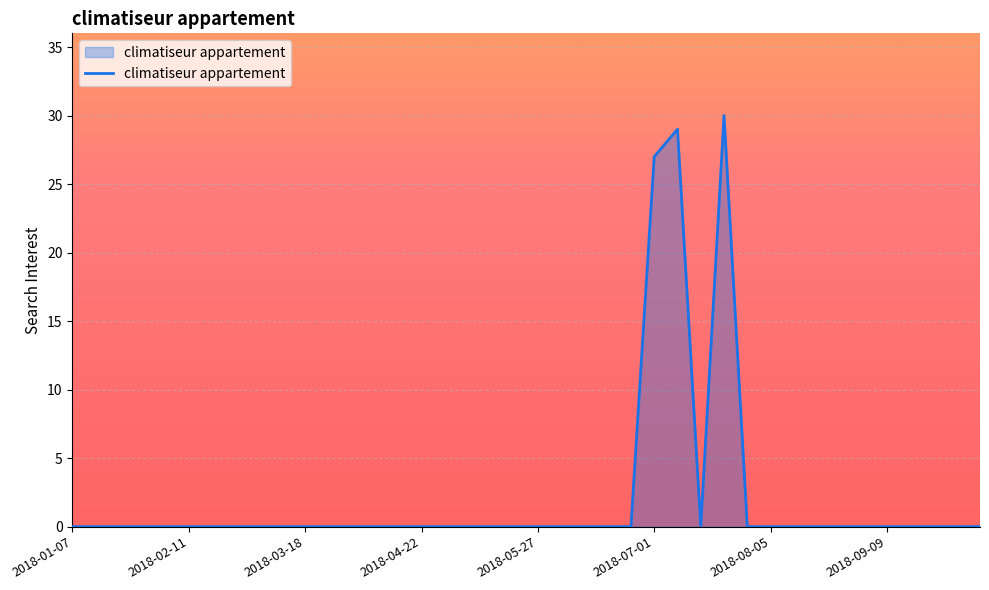

What is the maximum value shown in the chart?

30